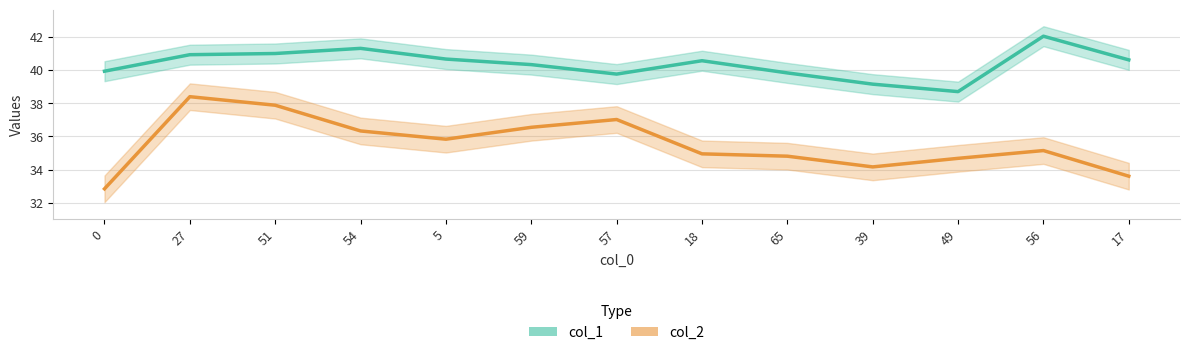

At how many categories does at least one series exceed 34?

13